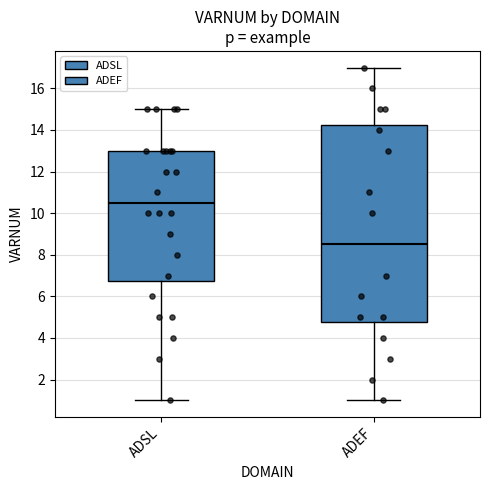

Which box's median line is the lowest?

ADEF